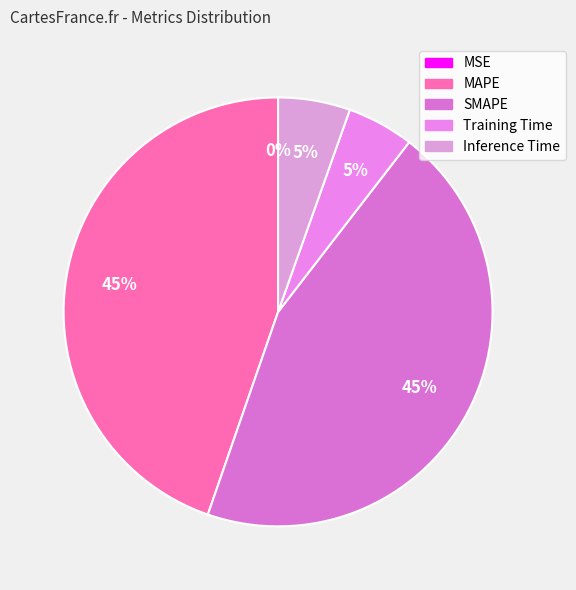

Which category has the smallest portion of the pie?

MSE